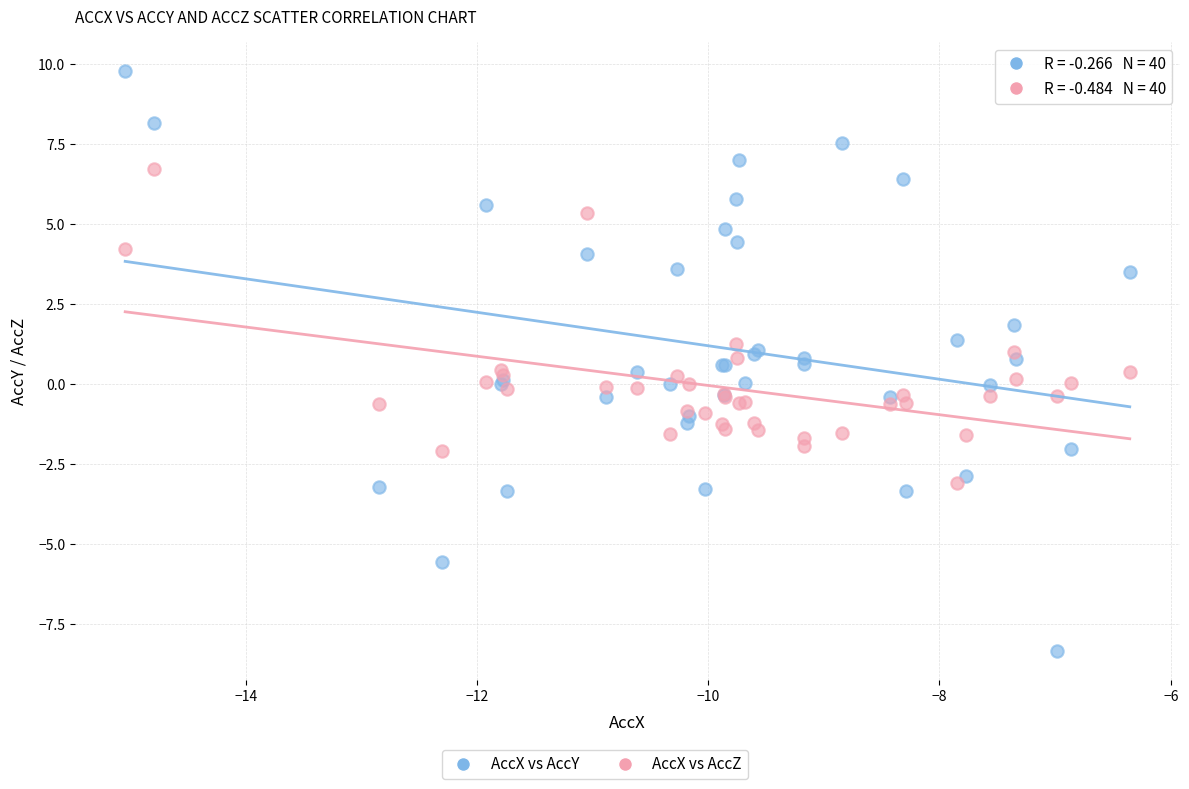

Which series has the widest spread of Y values?

AccX vs AccY